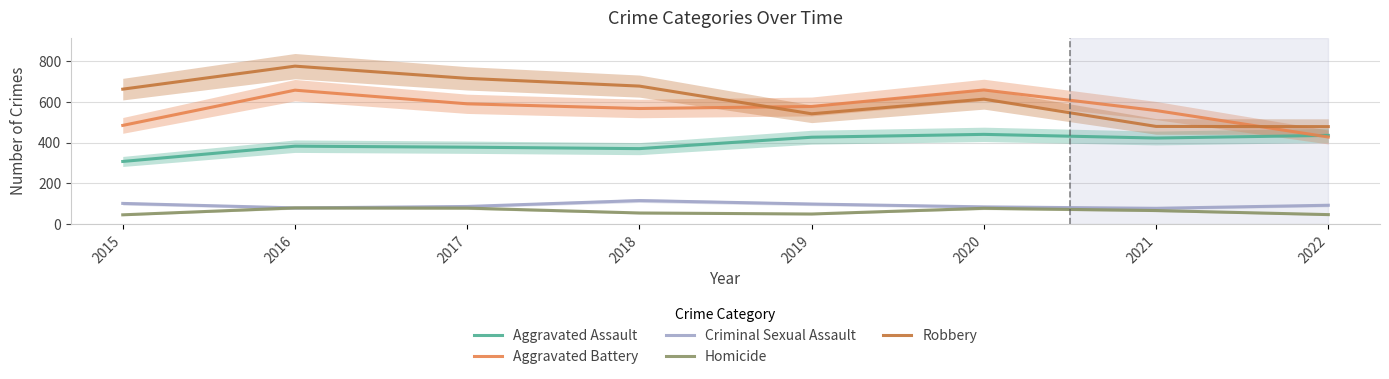

Rank the series at 2021 from highest to lowest value.

Aggravated Battery, Robbery, Aggravated Assault, Criminal Sexual Assault, Homicide